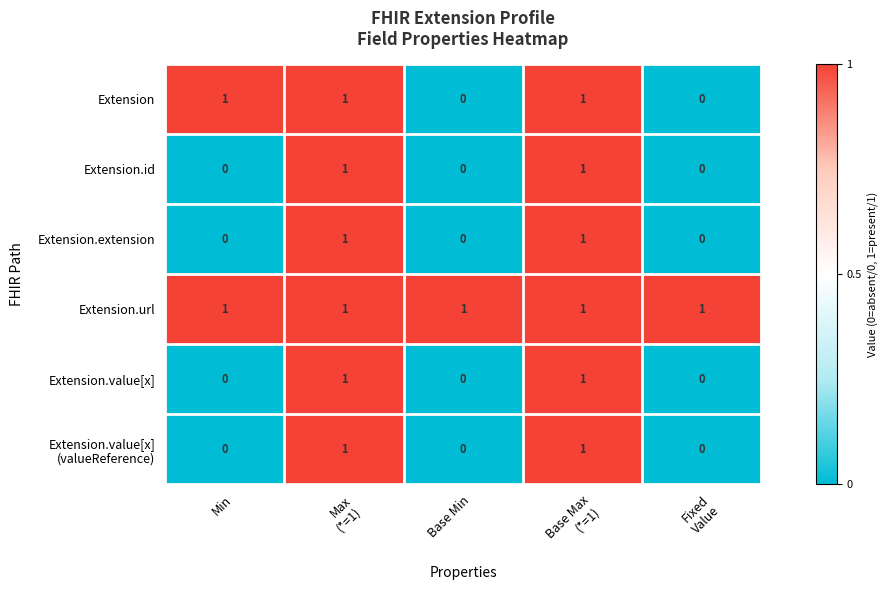

Which series has the largest total across all categories?

Extension.url